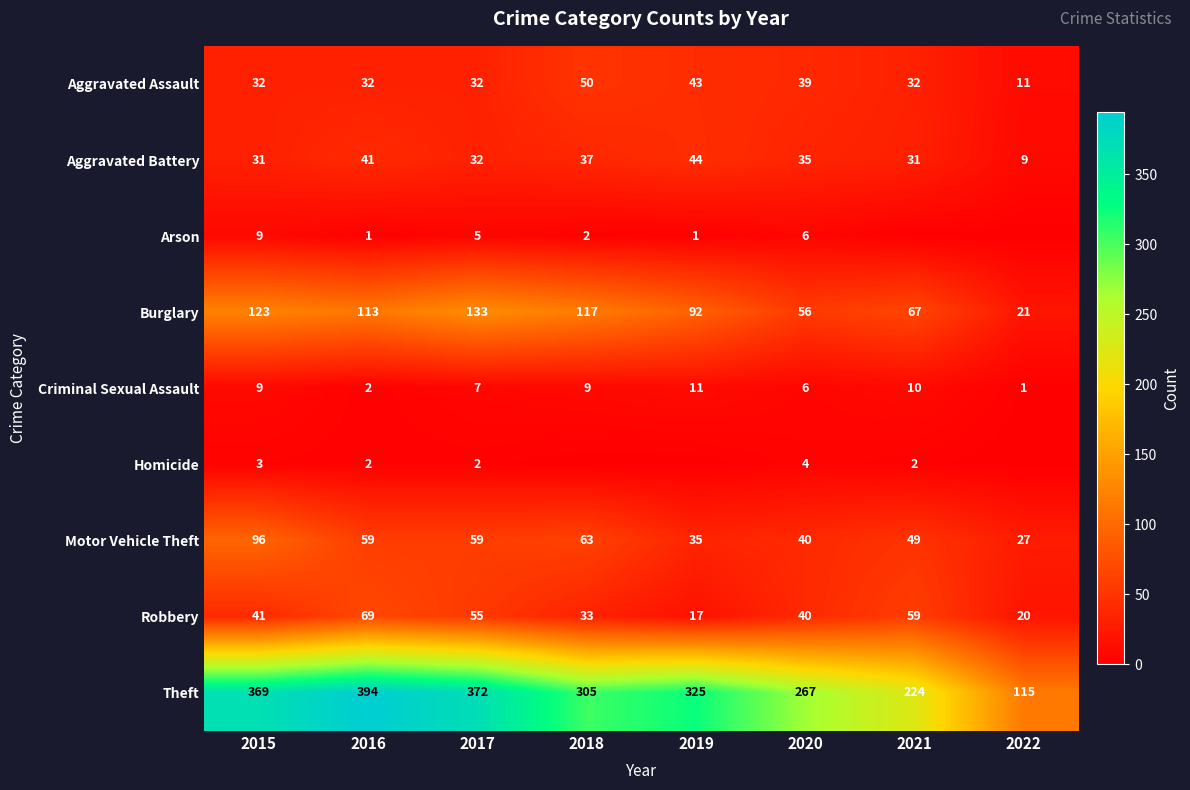

Which category has the highest value in the Burglary series?

2017